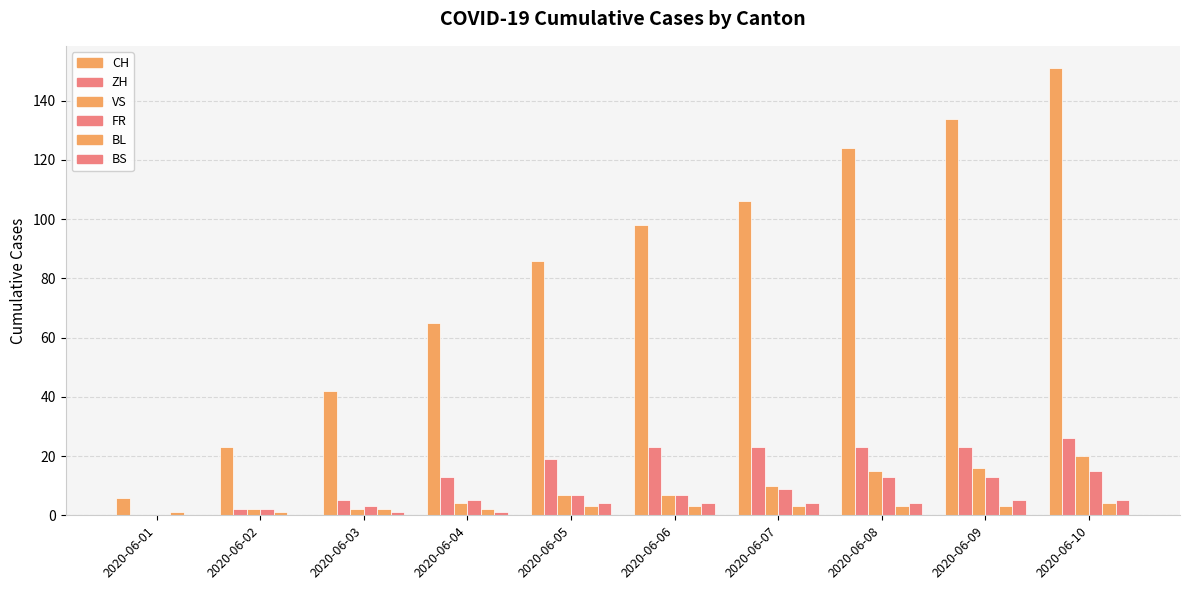

At which category does the chart reach its peak across all series?

2020-06-10